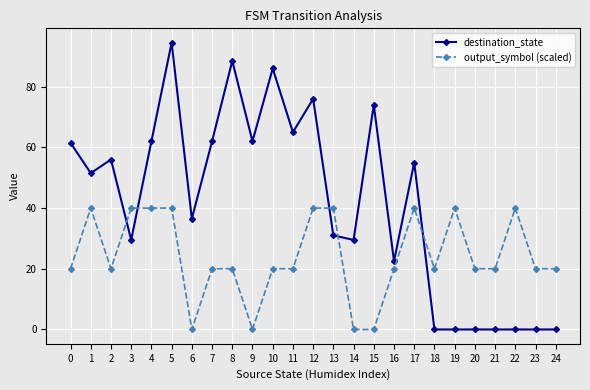

At which category is the sum across all series the highest?

5